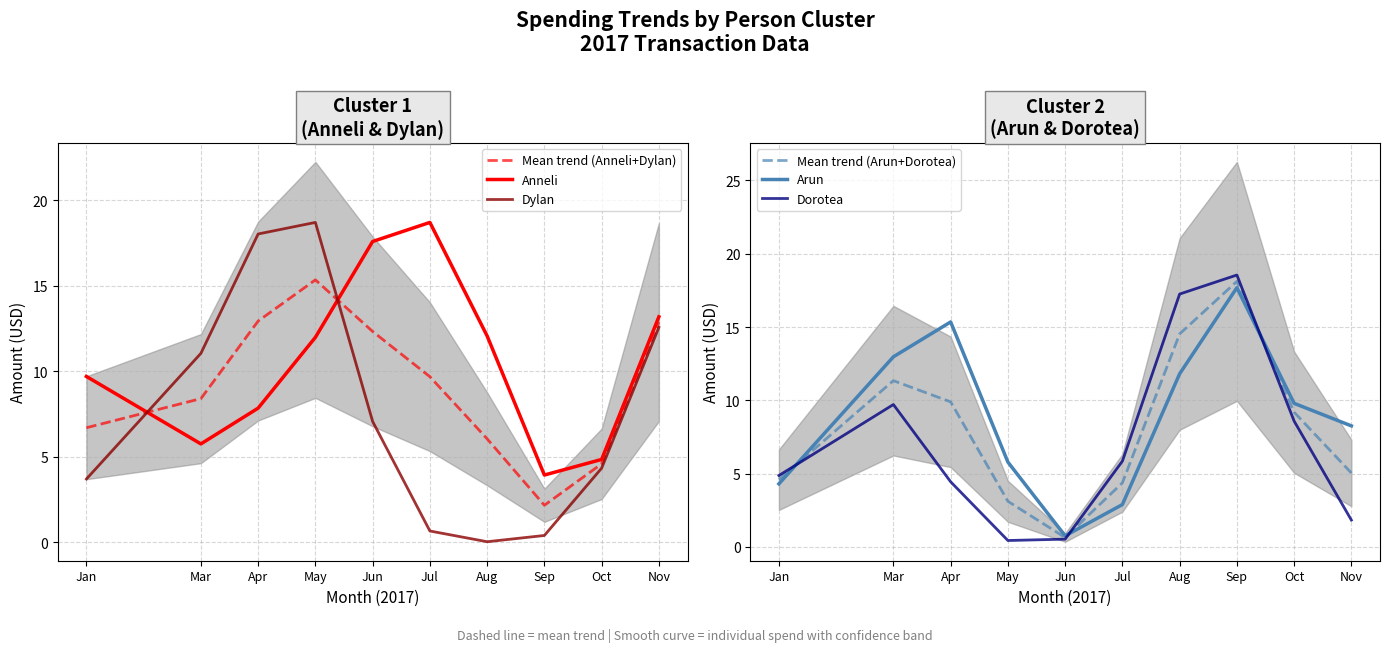

What are all the series names shown in the legend?

Mean trend (Anneli+Dylan), Anneli, Dylan, Mean trend (Arun+Dorotea), Arun, Dorotea